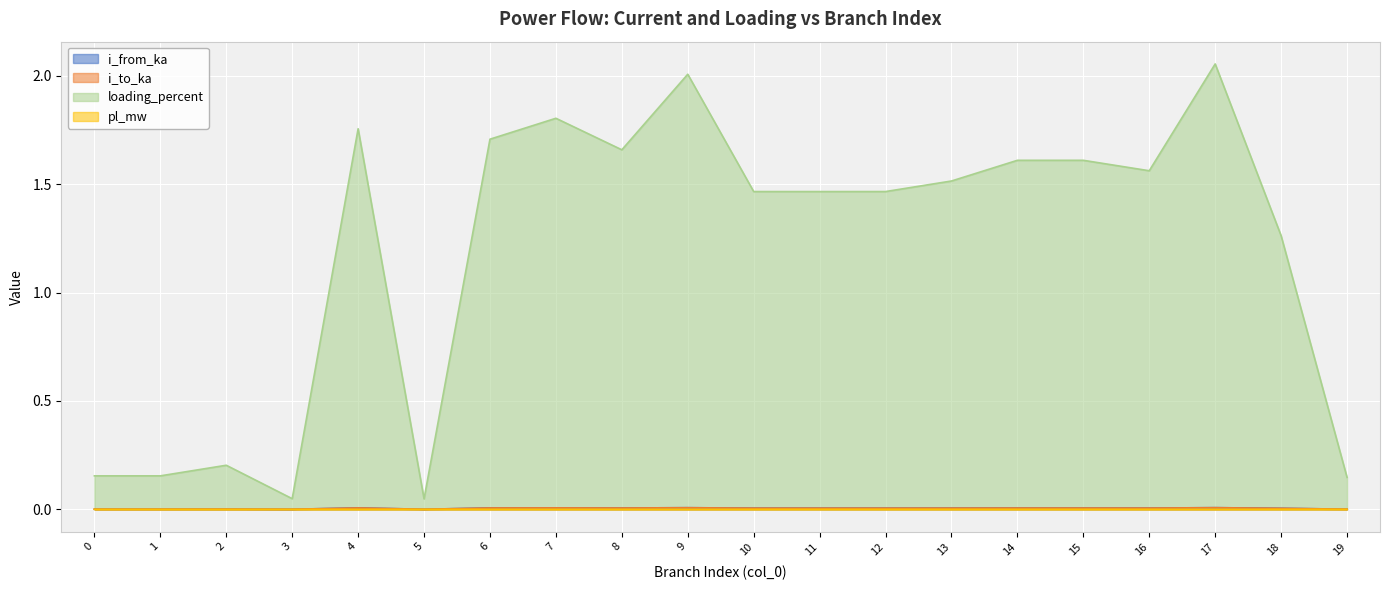

What are all the series names shown in the legend?

i_from_ka, i_to_ka, loading_percent, pl_mw